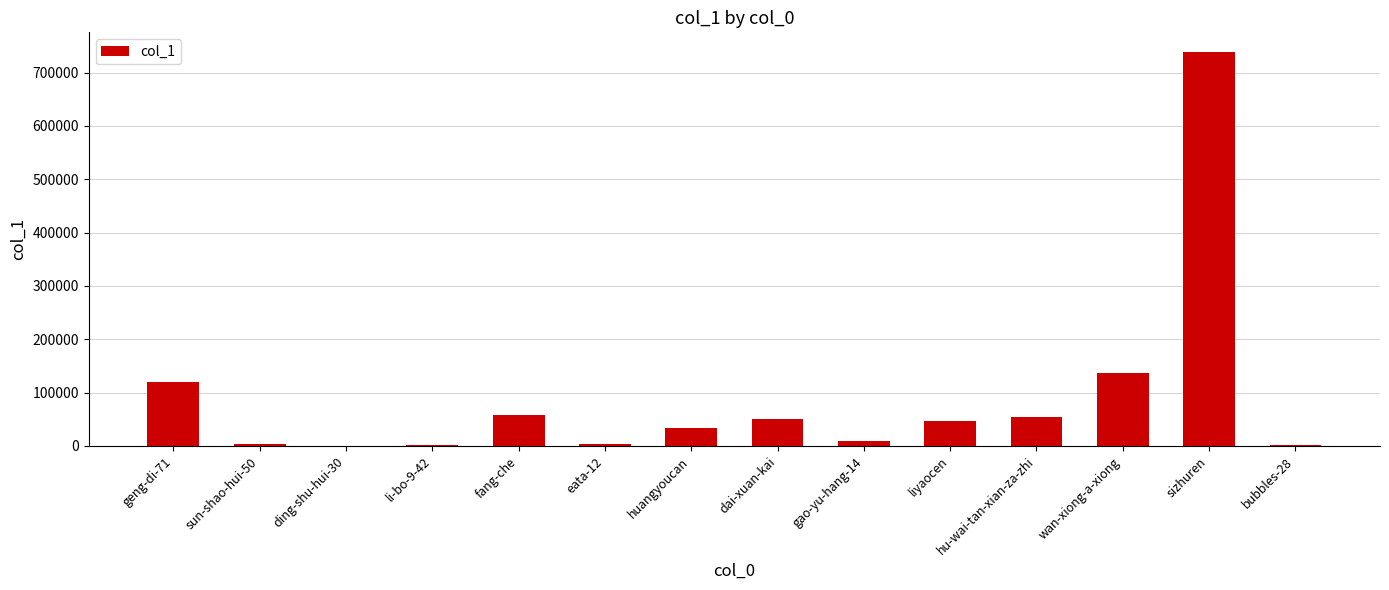

At which label is the value closest to 369256?

wan-xiong-a-xiong